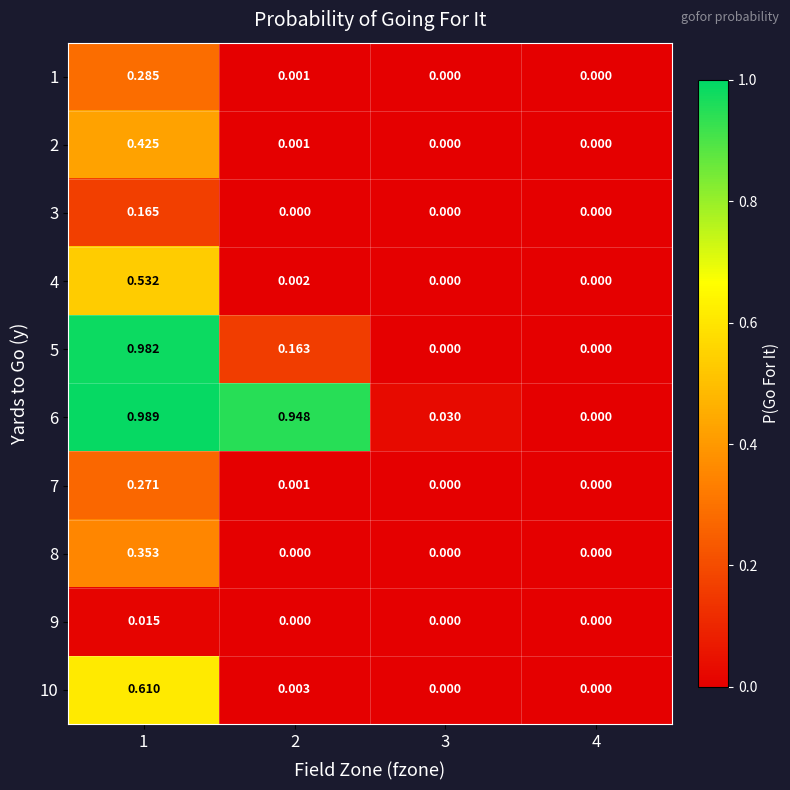

Is the value of 5 at 3 greater than the value of 2 at 1?

No